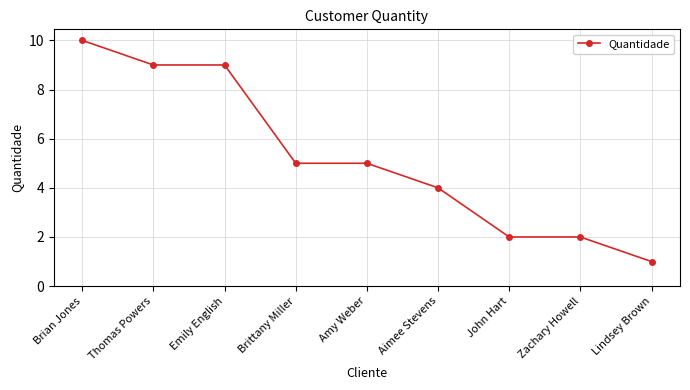

What is the label of the 8th point from the right?

Thomas Powers